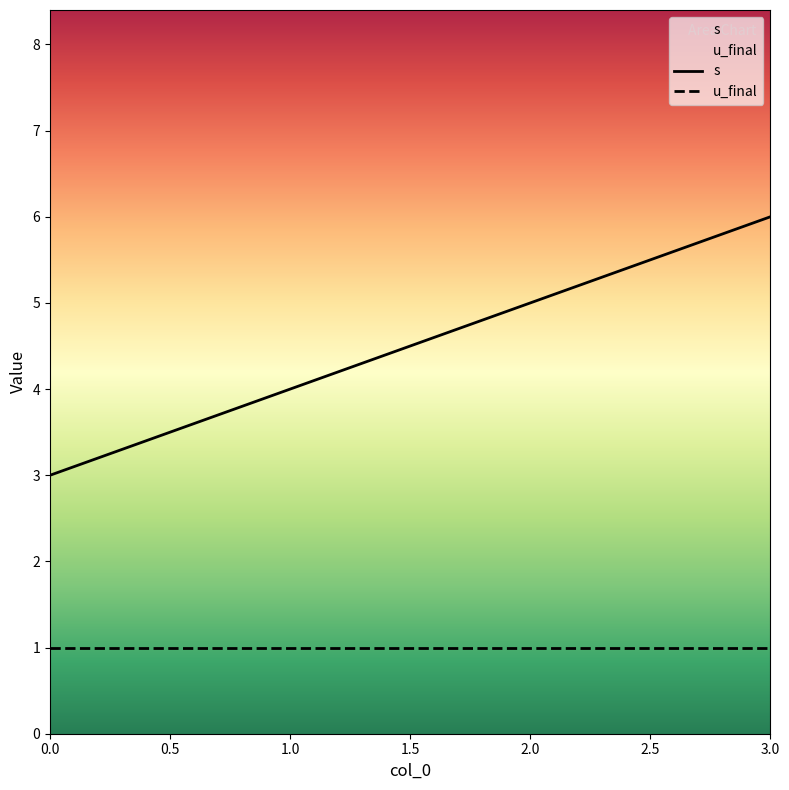

True or false: s has more than 2 points higher than both neighbors.

False